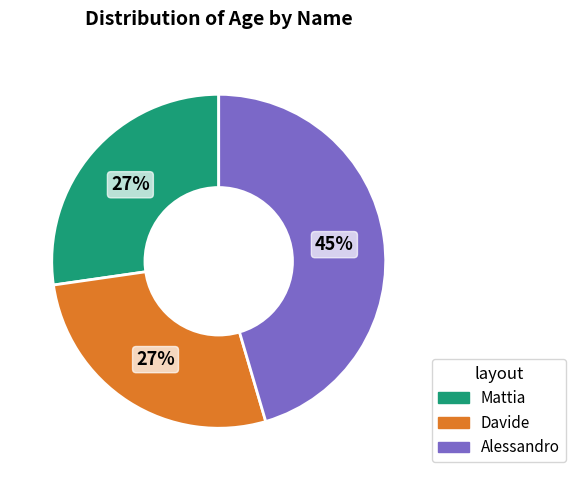

Which has a higher value, Mattia or Alessandro?

Alessandro